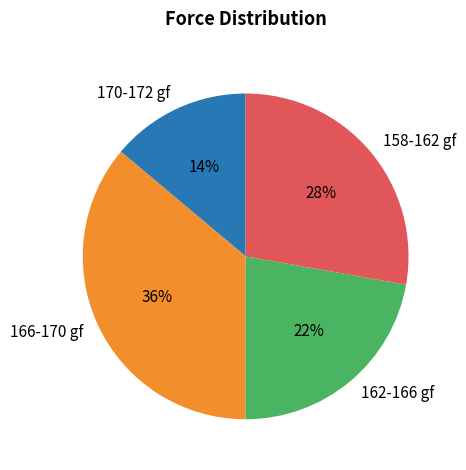

Approximately how many times larger is the value at 158-162 gf compared to 162-166 gf?

1.3